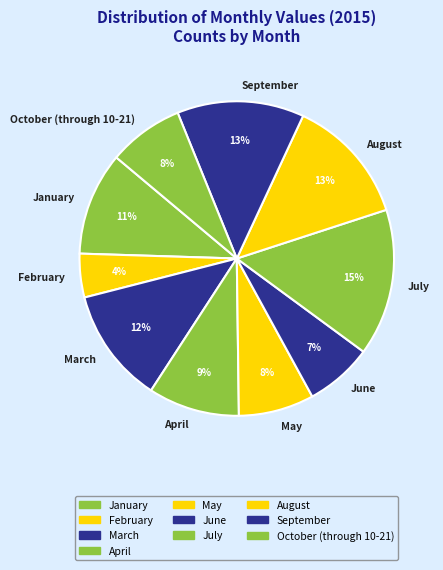

Which category has the biggest portion of the pie?

July